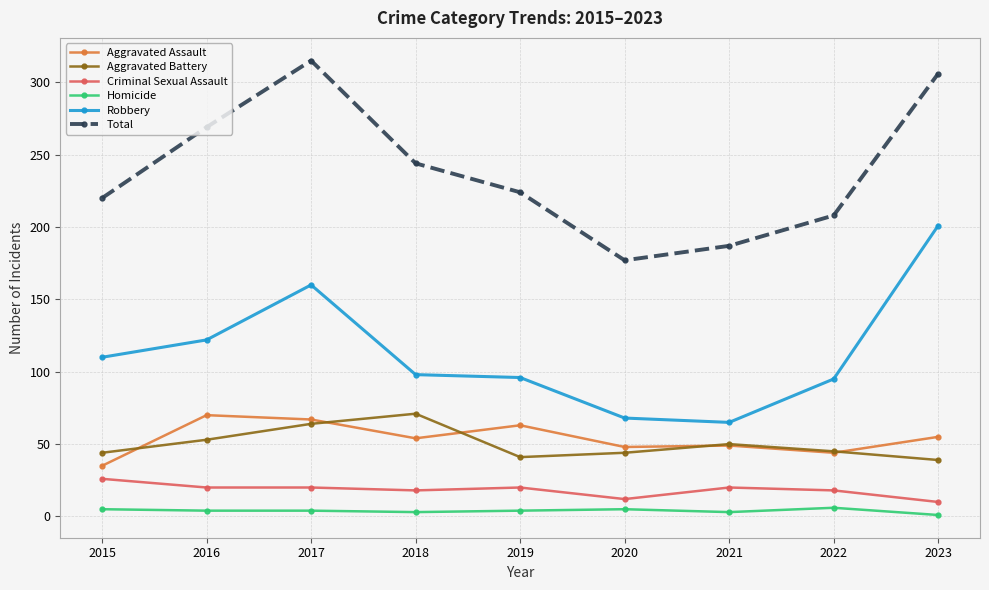

What is the spread (max minus min) of values at 2016?

265